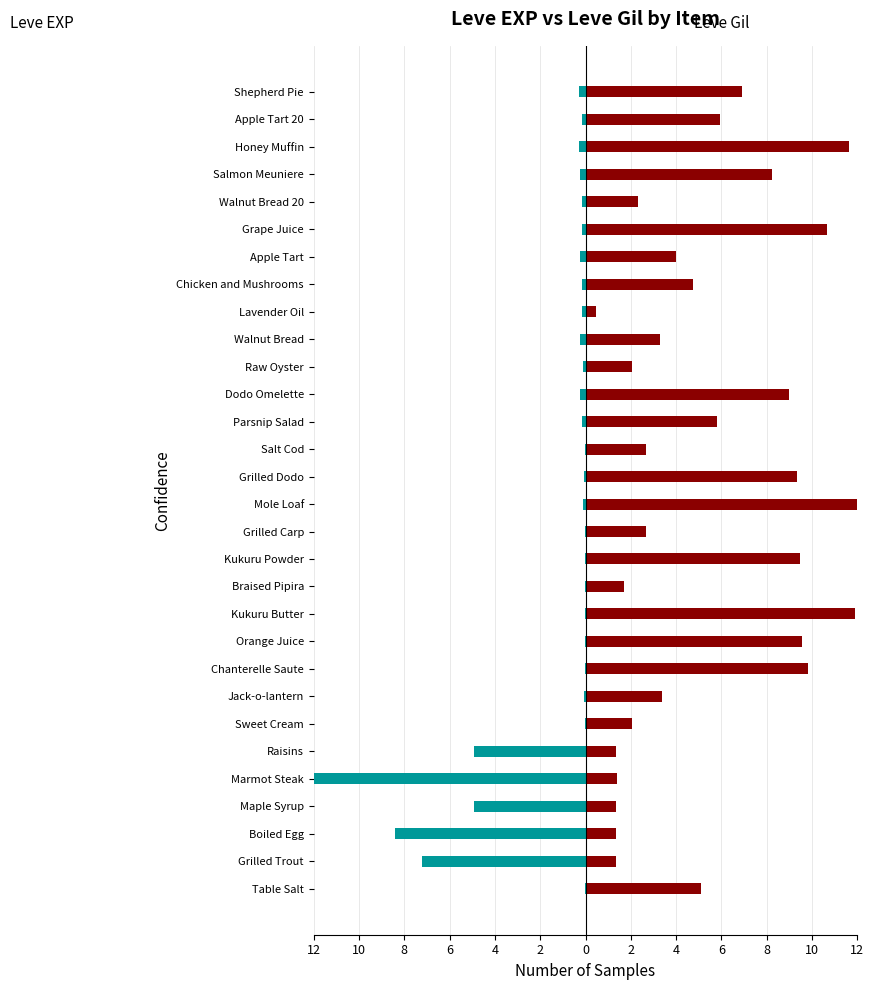

Rank the series by their maximum value, from highest to lowest.

Leve Gil, Leve EXP